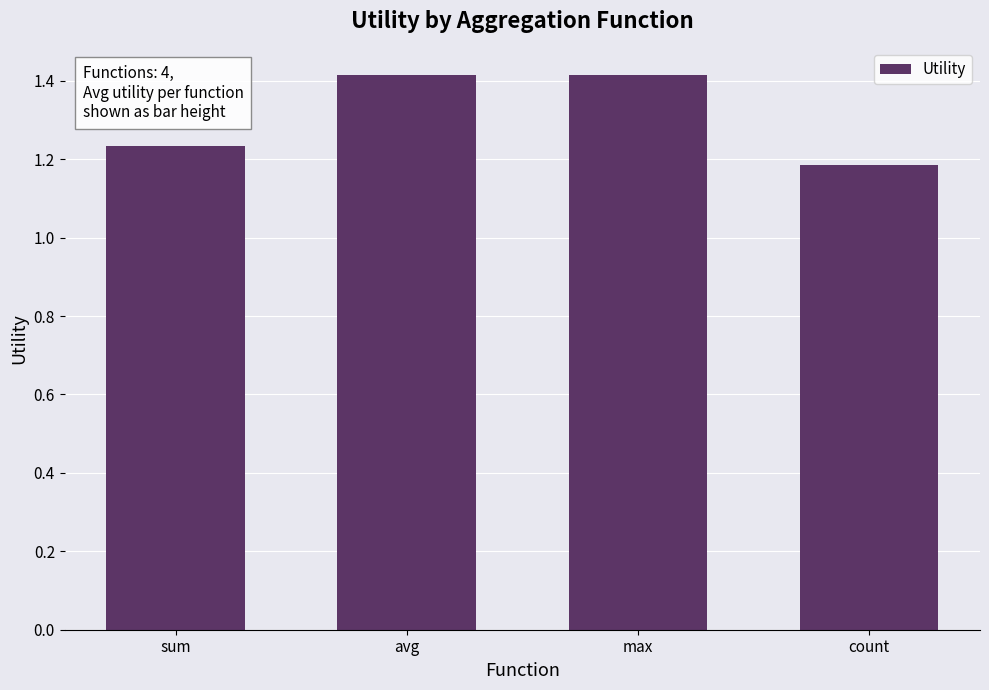

Are the bars grouped side by side (vs. stacked)?

No